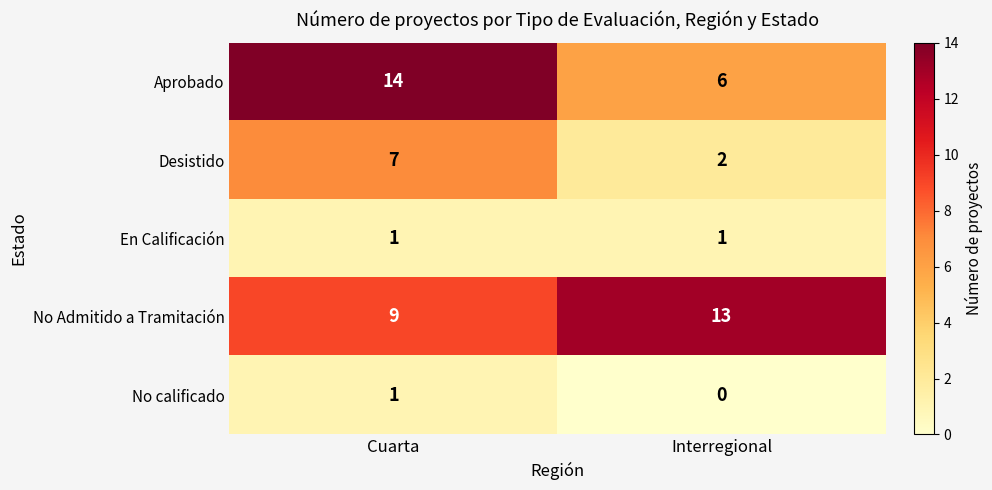

At Interregional, list the series in order from smallest to largest.

No calificado, En Calificación, Desistido, Aprobado, No Admitido a Tramitación